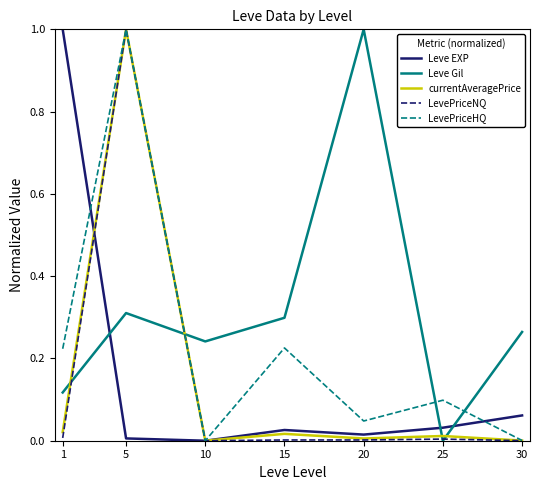

True or false: Leve Gil has a value of 0.1 at 1.

True